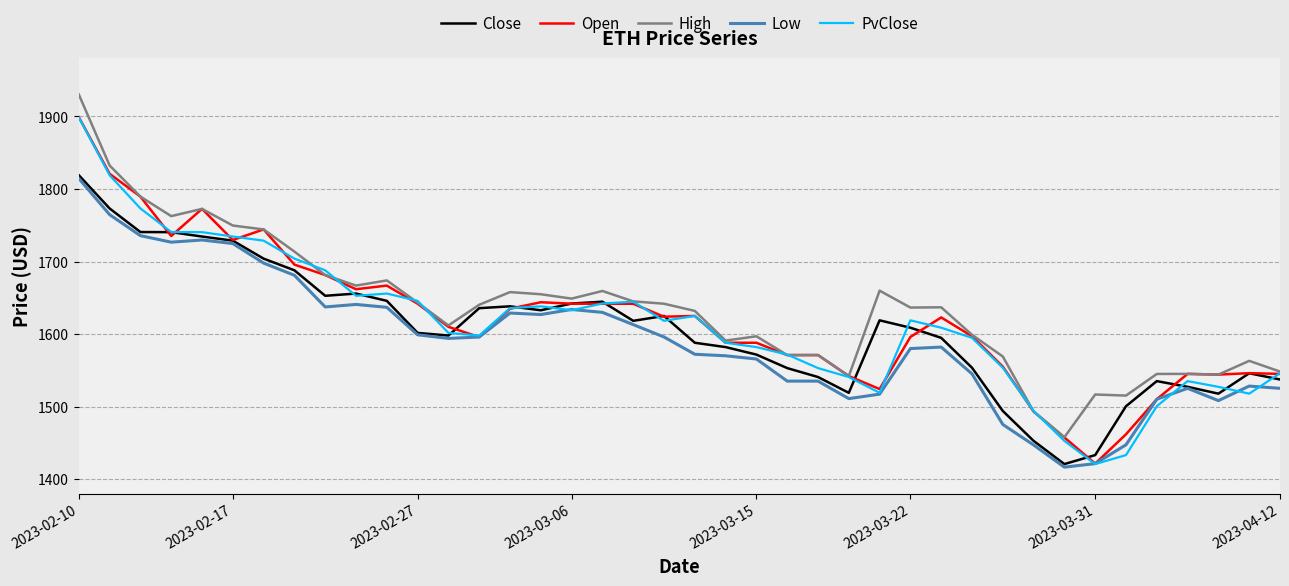

What is the maximum value for Low?

1814.6